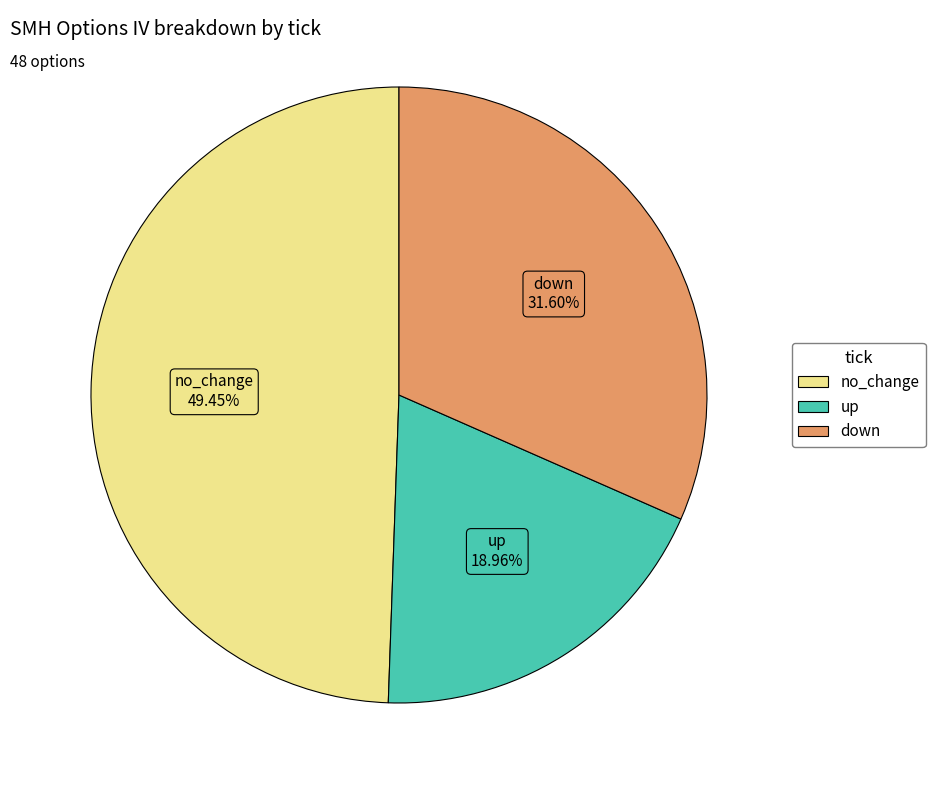

The down slice represents 16% of the pie. True or false?

False